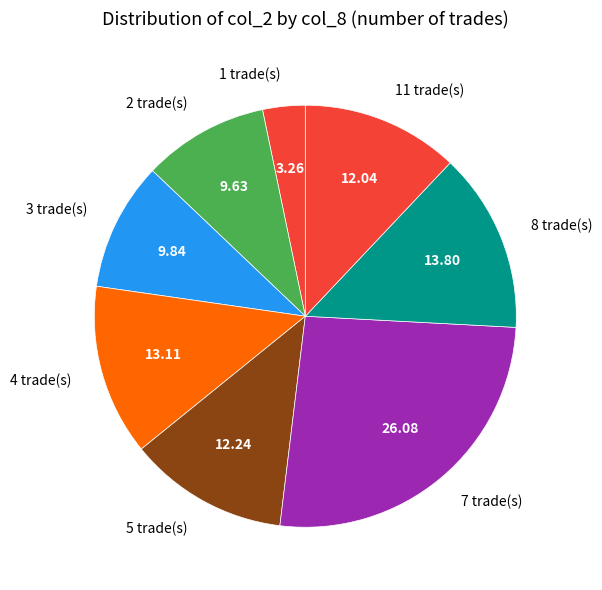

Approximately how many times larger is the value at 2 trade(s) compared to 11 trade(s)?

0.8